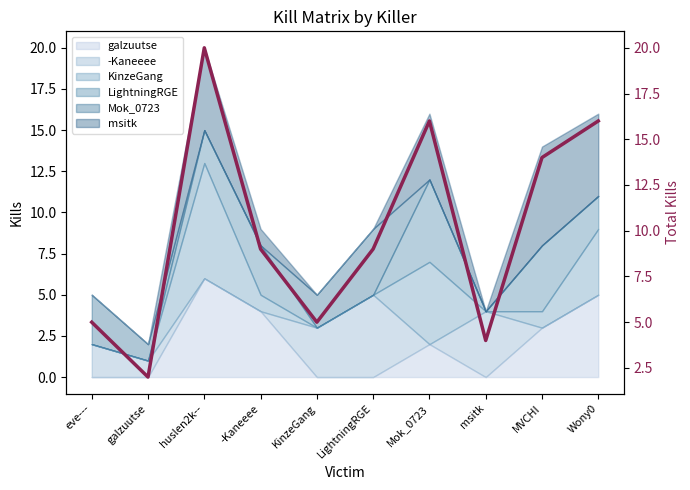

What is the greatest value displayed?

20